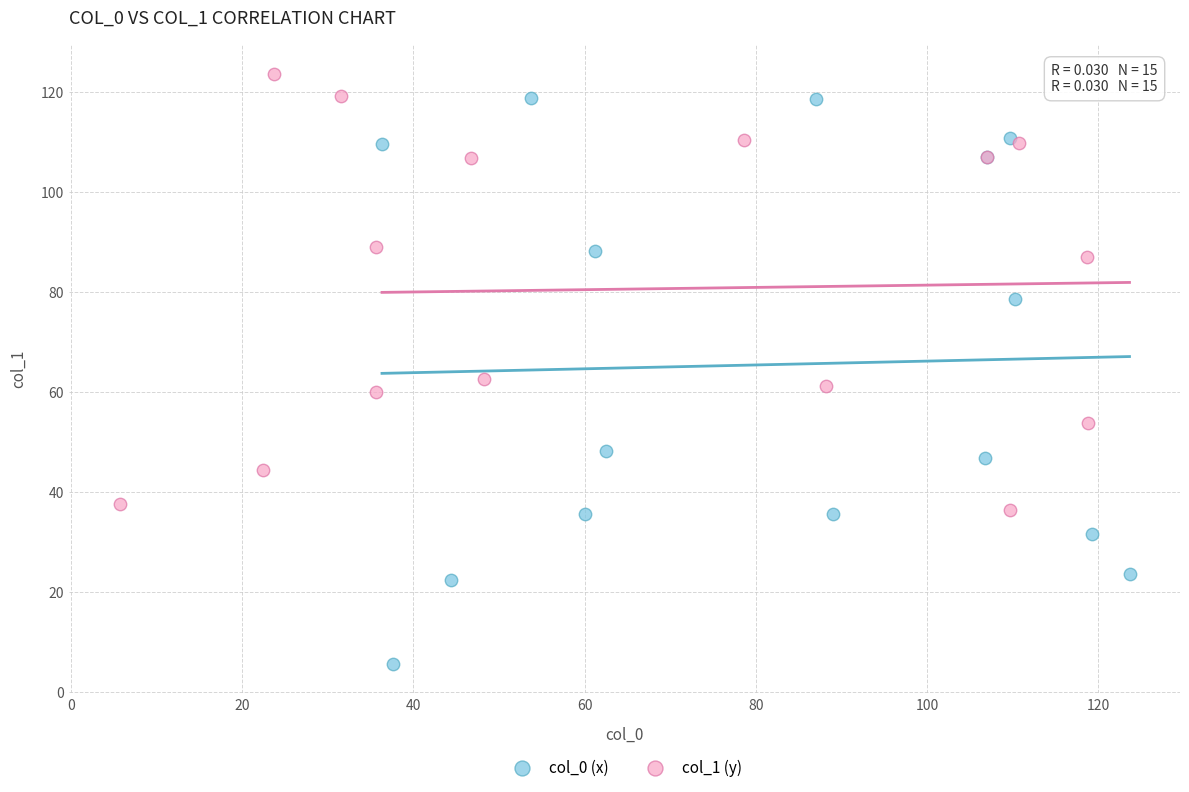

Which series has the largest Y range (max minus min)?

col_0 (x)